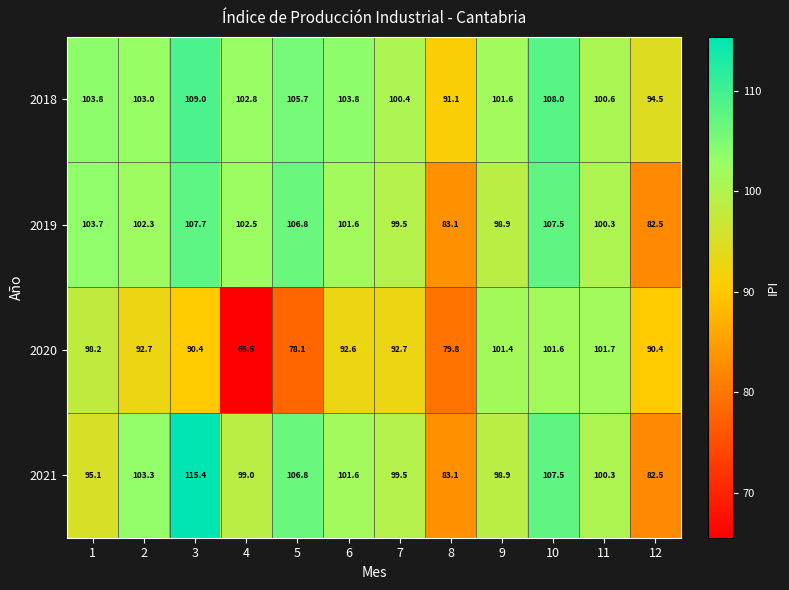

Which series has the largest range (max minus min)?

2020